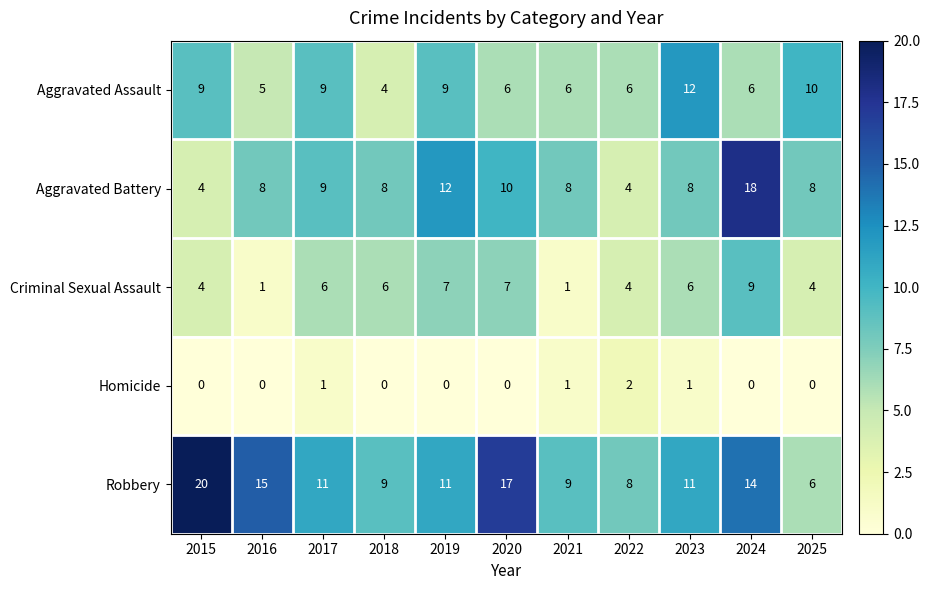

What is the spread (max minus min) of values at 2022?

6